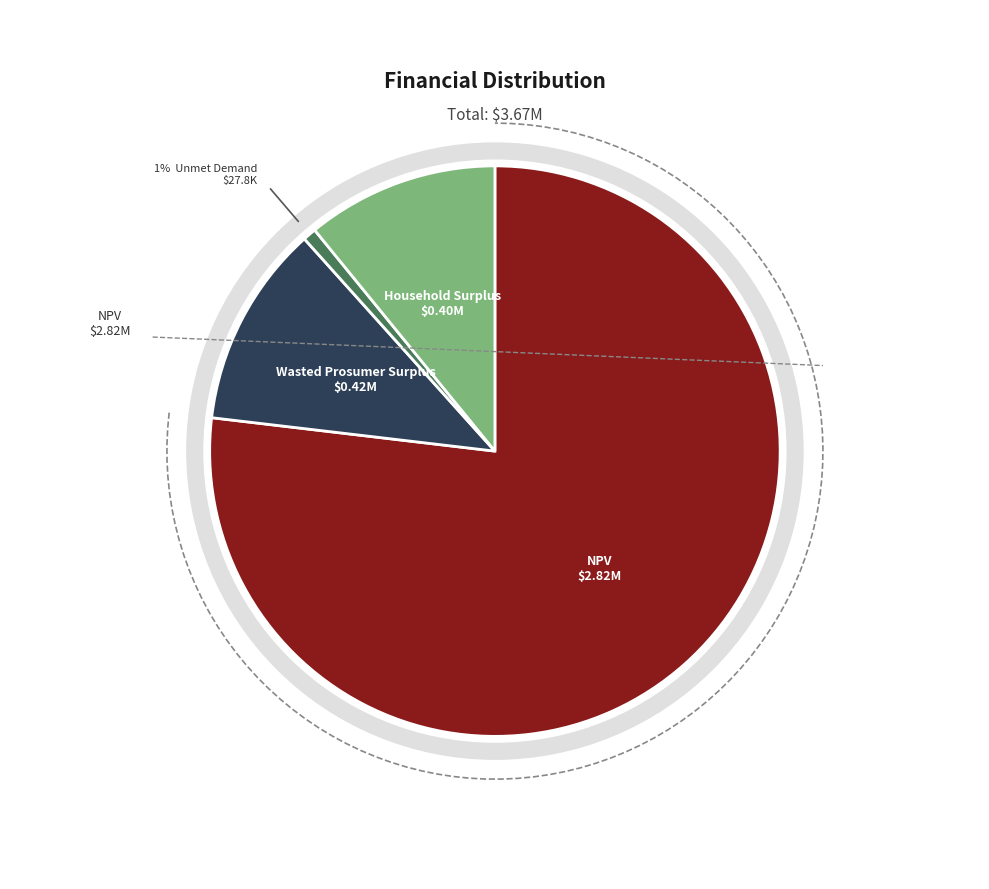

What portion of the pie excludes Wasted Prosumer Surplus?

88.5%